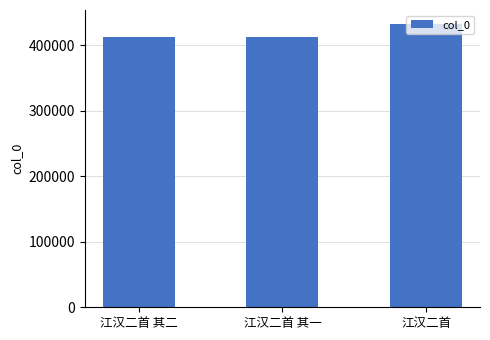

Does the chart contain any negative values?

No